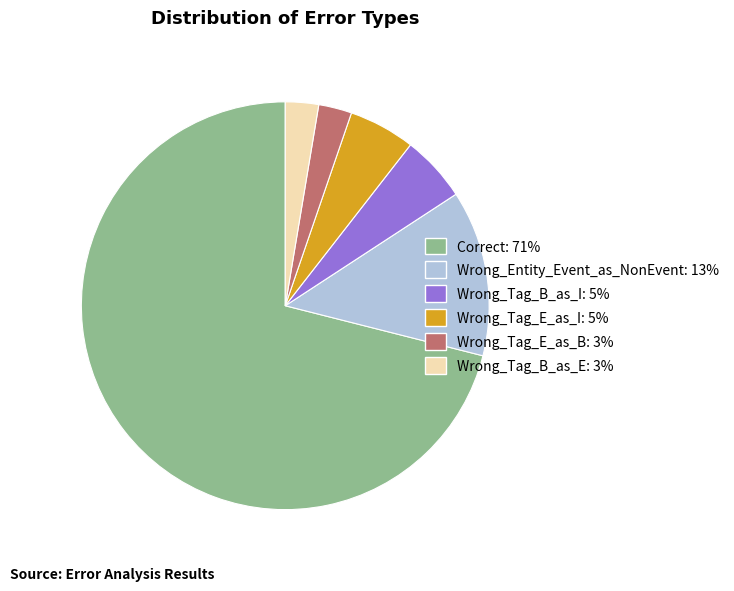

Between Wrong_Tag_E_as_I: 5% and Wrong_Tag_E_as_B: 3%, which is larger?

Wrong_Tag_E_as_I: 5%